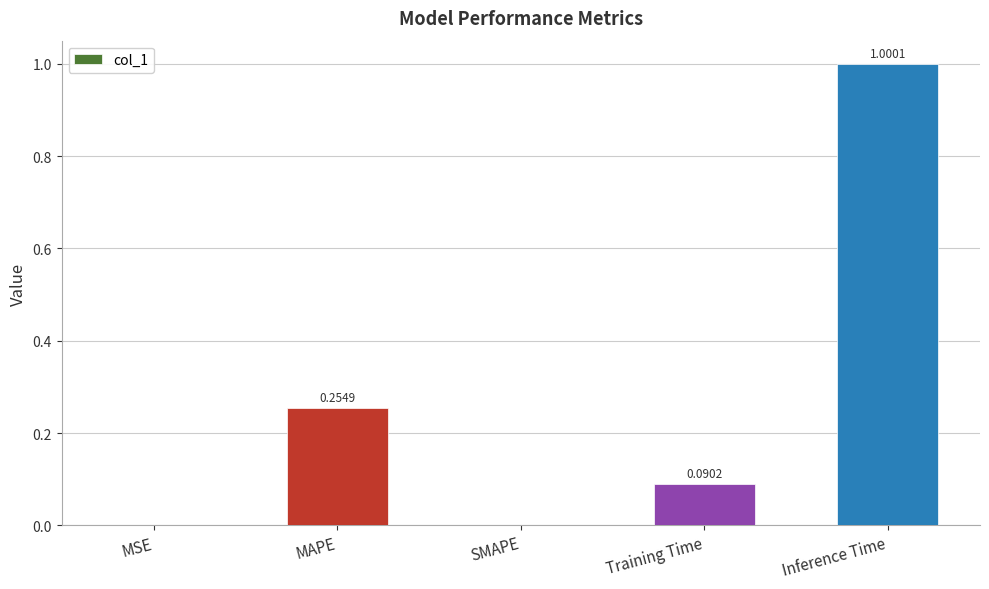

What is the sum of all values?

1.3